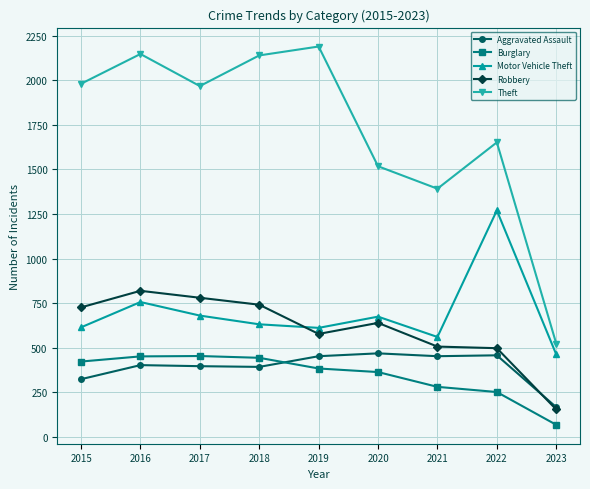

Which series has the largest range (max minus min)?

Theft